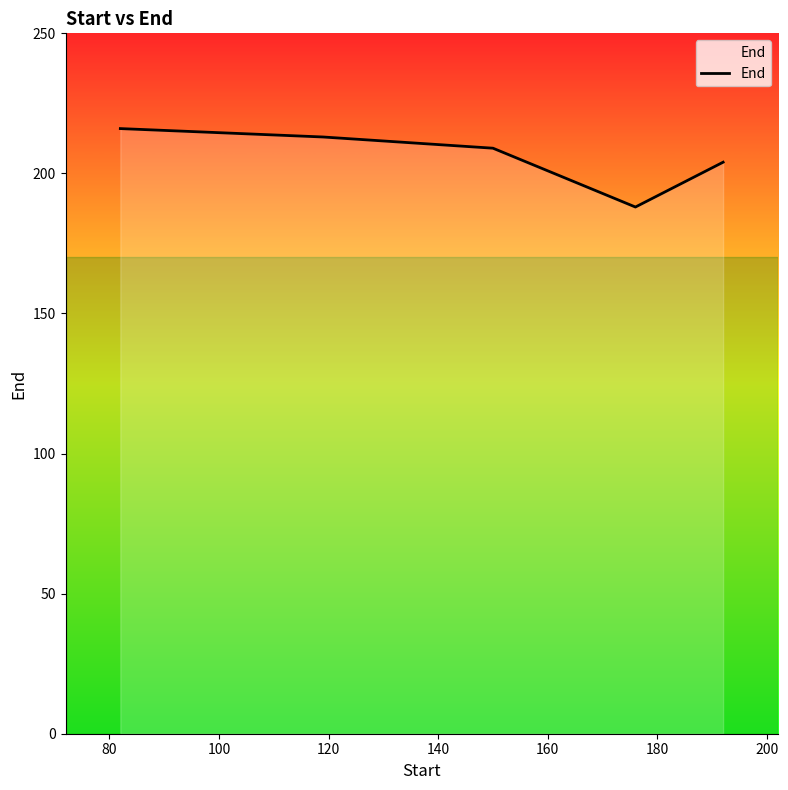

What is the average value?

206